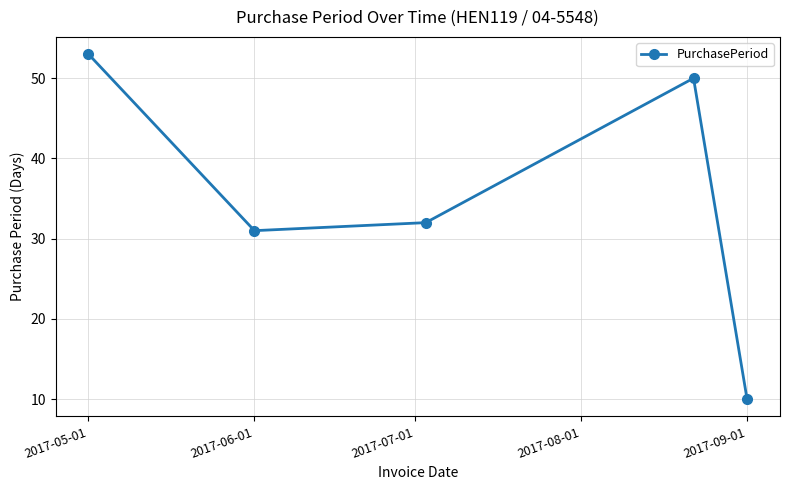

Reading right to left, list all the values displayed in this chart.

10	50	32	31	53